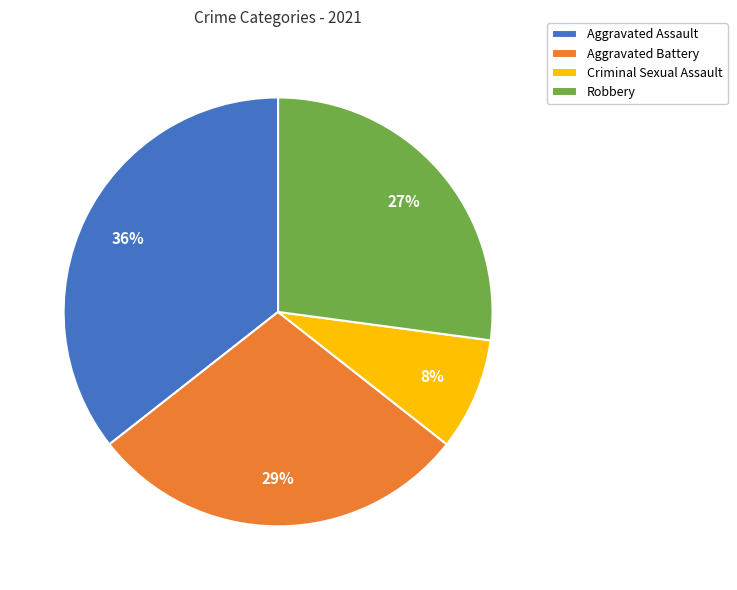

Is it true that Robbery is 27% of the pie?

True